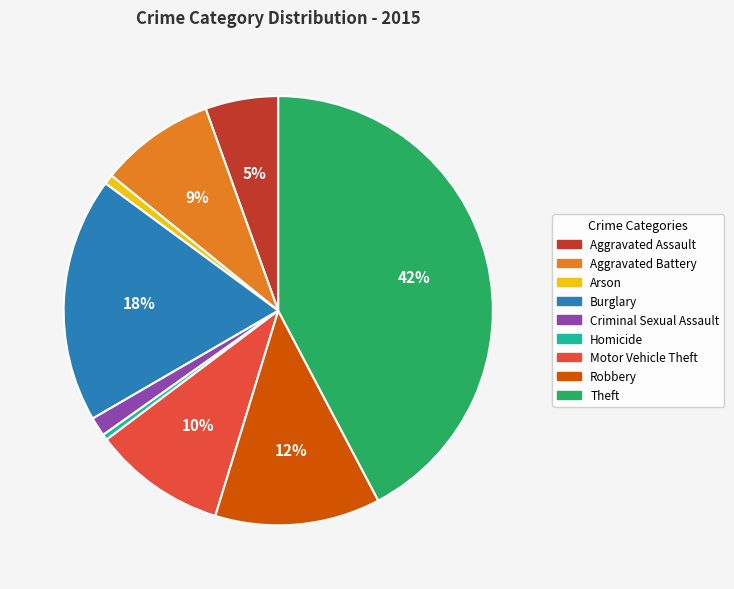

To the nearest percent, what is the difference between the Aggravated Assault and Motor Vehicle Theft slice percentages?

5%